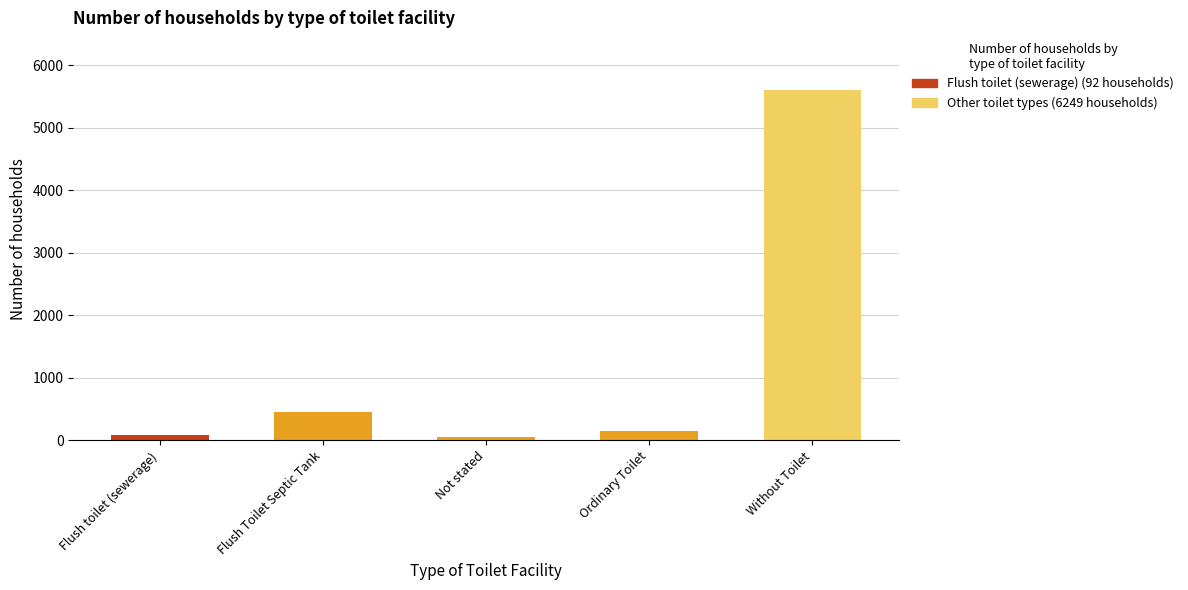

The value at Flush Toilet Septic Tank is 447. True or false?

True